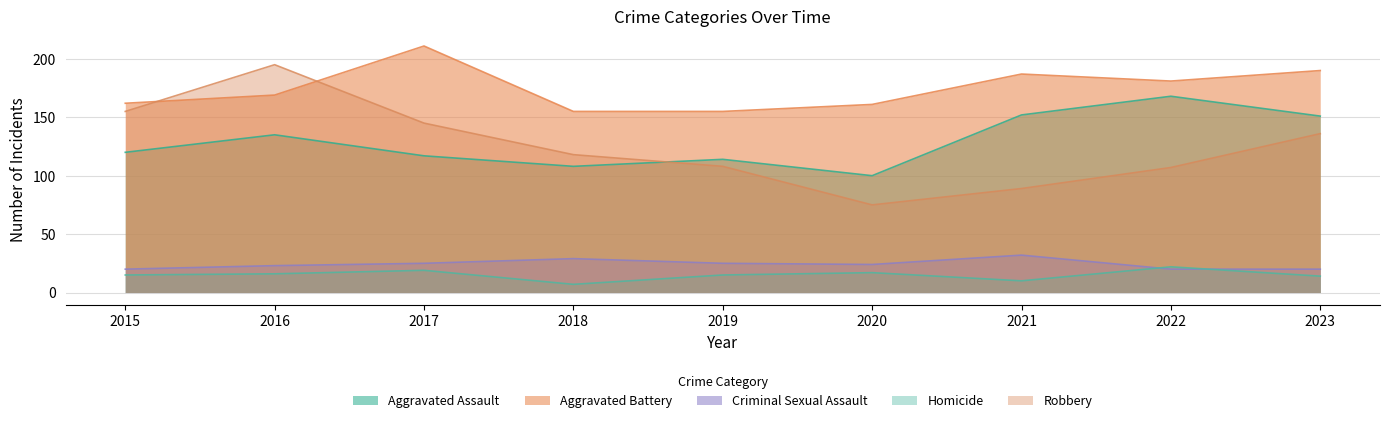

What is the difference between the Criminal Sexual Assault values at 2018 and 2017?

4